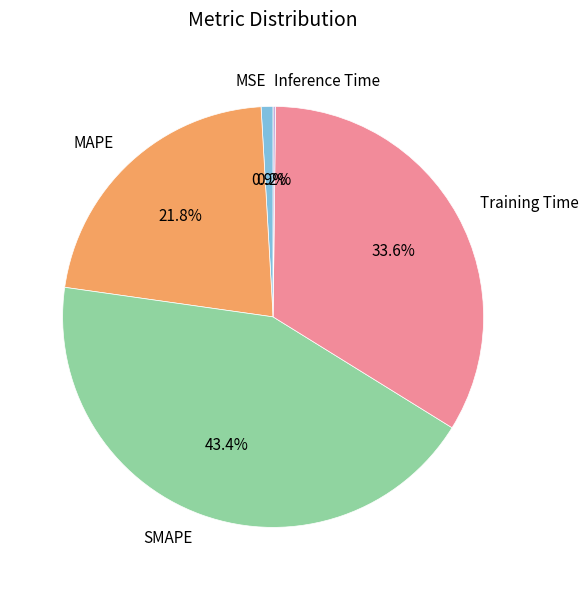

To the nearest percent, what is the average slice percentage?

20%